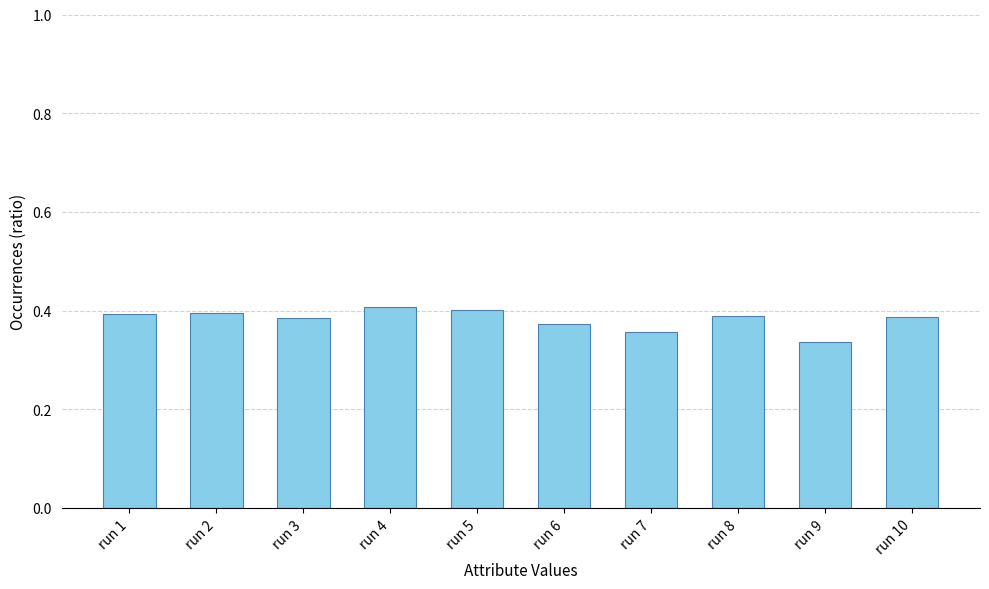

What is the sum of all values?

3.8